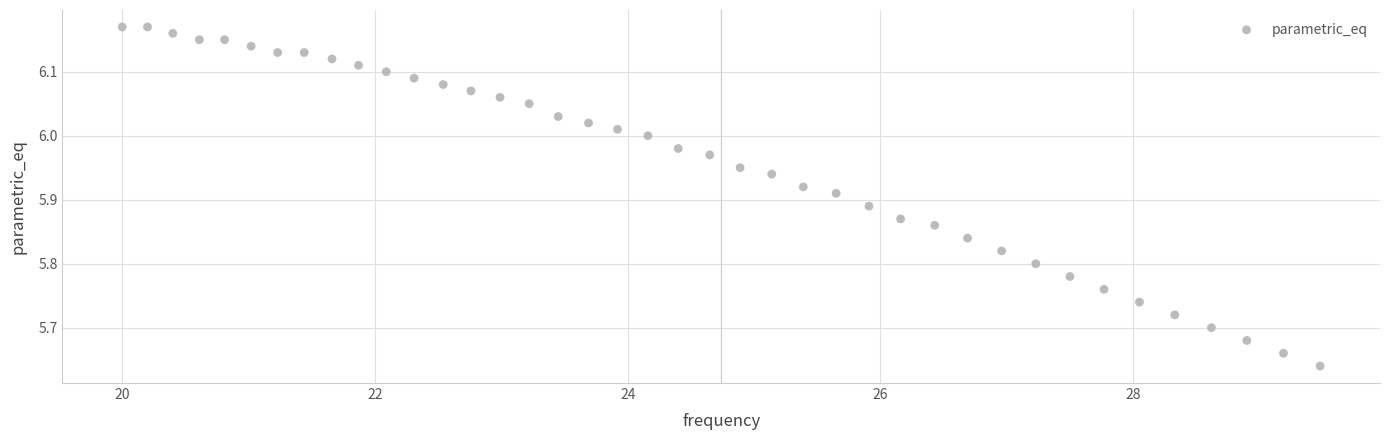

What is the range of X values (max minus min)?

9.5